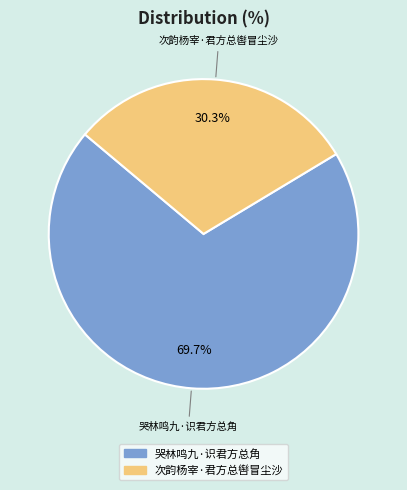

Rank the categories by value from lowest to highest.

次韵杨宰·君方总辔冒尘沙, 哭林鸣九·识君方总角